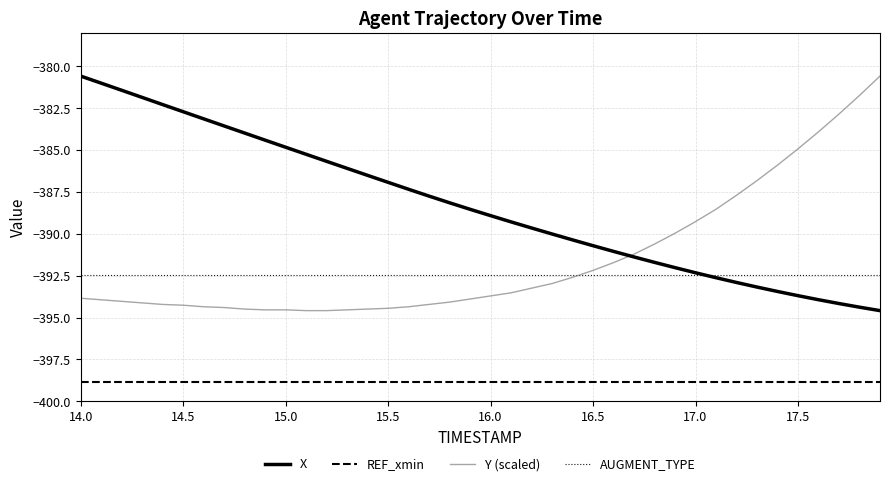

Which series has the largest total across all categories?

X